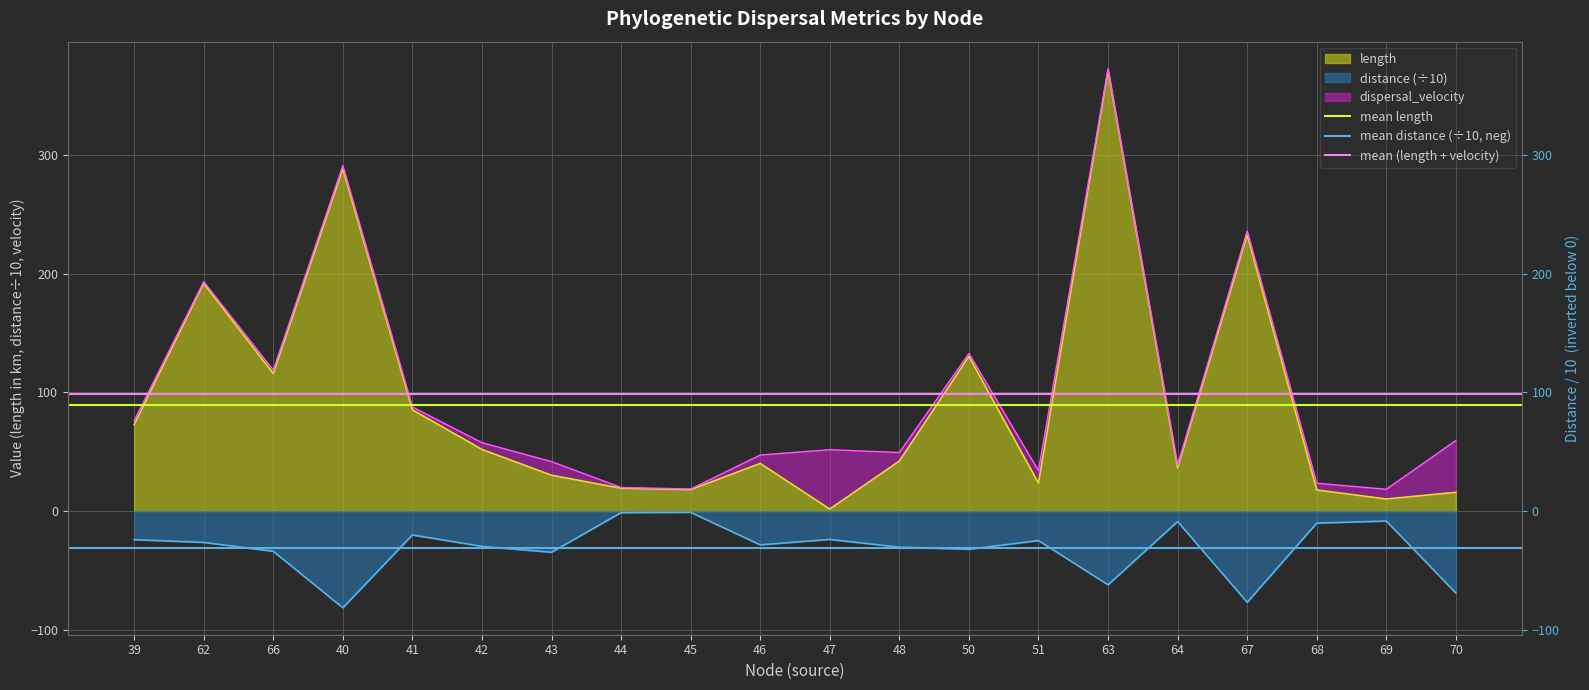

Where is mean (length + velocity) nearest to the value 98?

39